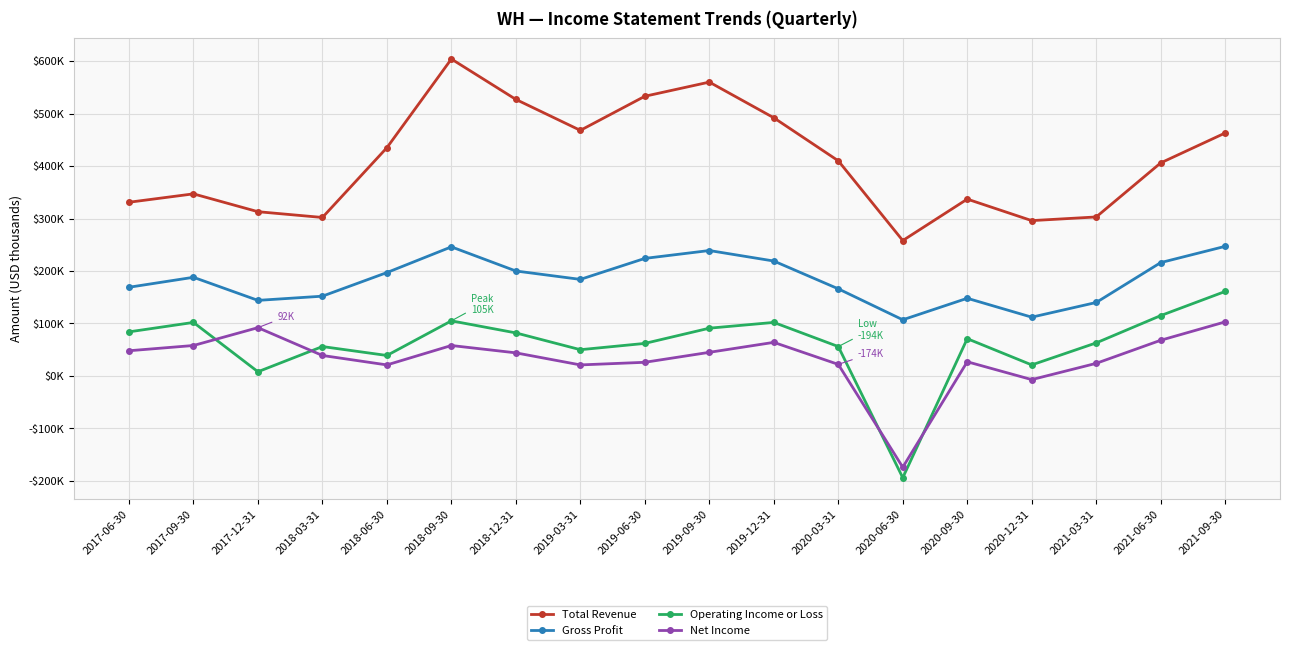

True or false: Gross Profit has more than 2 interior local peaks.

True